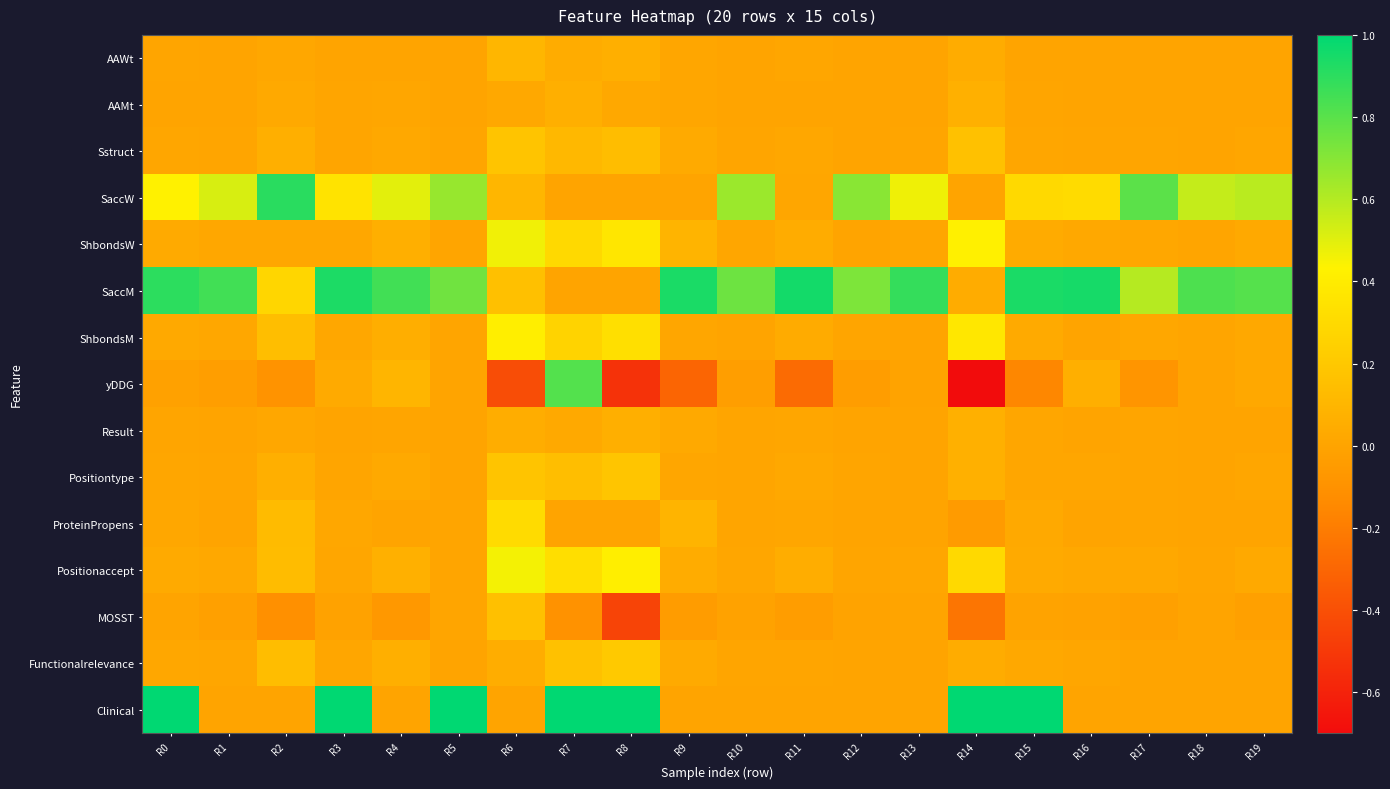

Between R19 and R18, which is larger?

R19